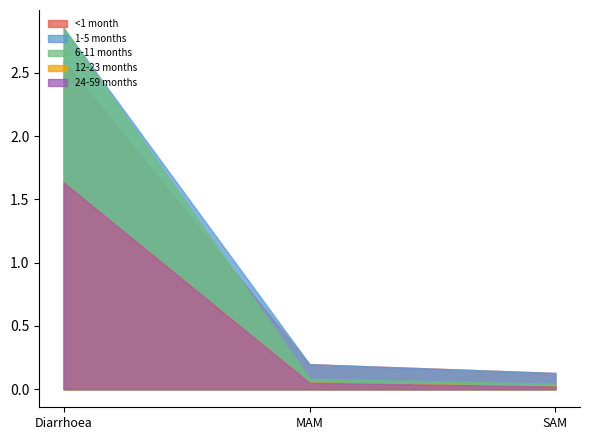

Reading left to right, what are all the values shown in this chart?

<1 month: 2.6	0.2	0.1
1-5 months: 2.9	0.2	0.1
6-11 months: 2.9	0.1	0.0
12-23 months: 1.6	0.1	0.0
24-59 months: 1.6	0.1	0.0